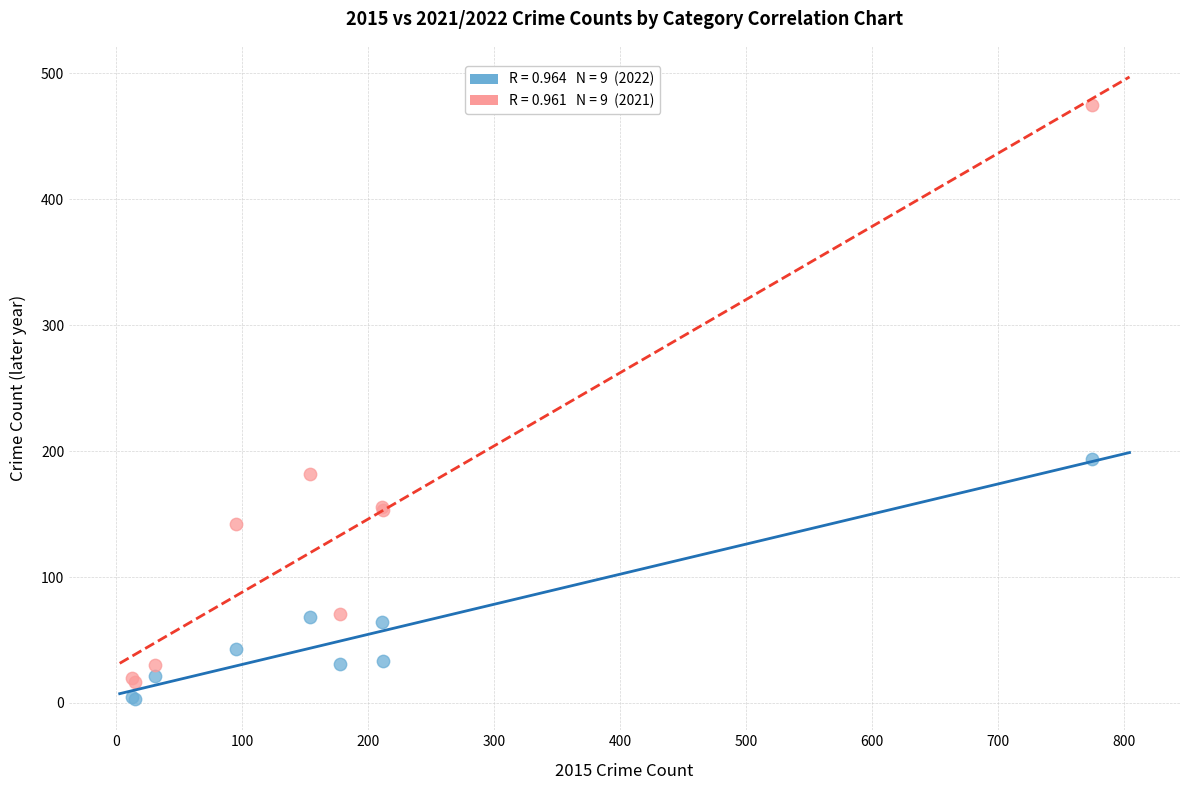

Across all series, what Y value is closest to 239?

194